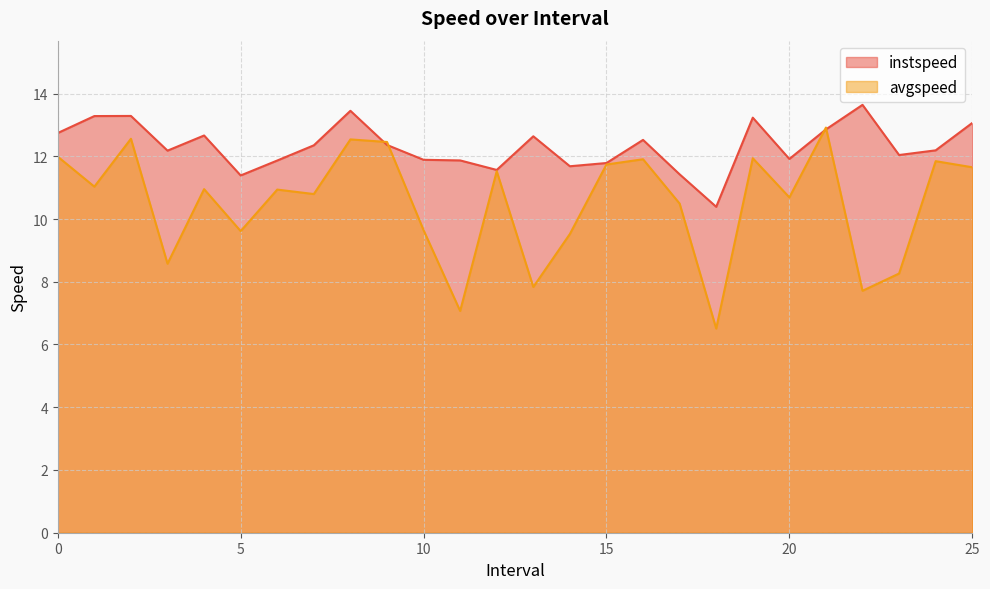

What are all the series names shown in the legend?

instspeed, avgspeed